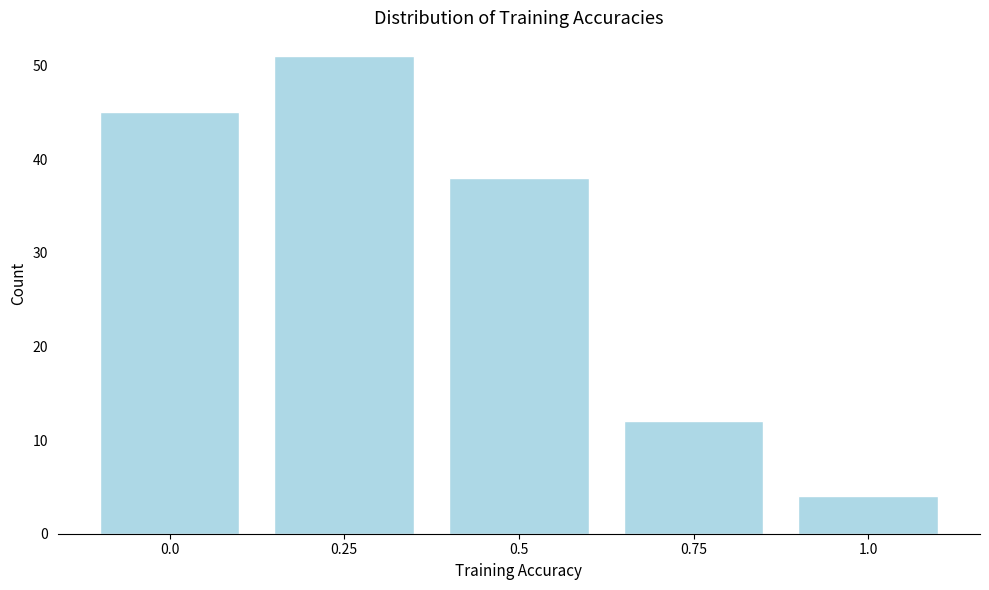

Reading right to left, extract all data points from this chart.

1.0=4	0.75=12	0.5=38	0.25=51	0.0=45